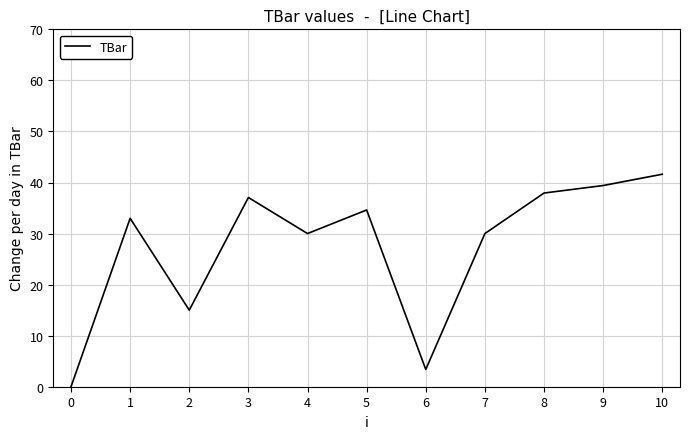

What is the ratio of the value at 1 to the value at 7?

1.1